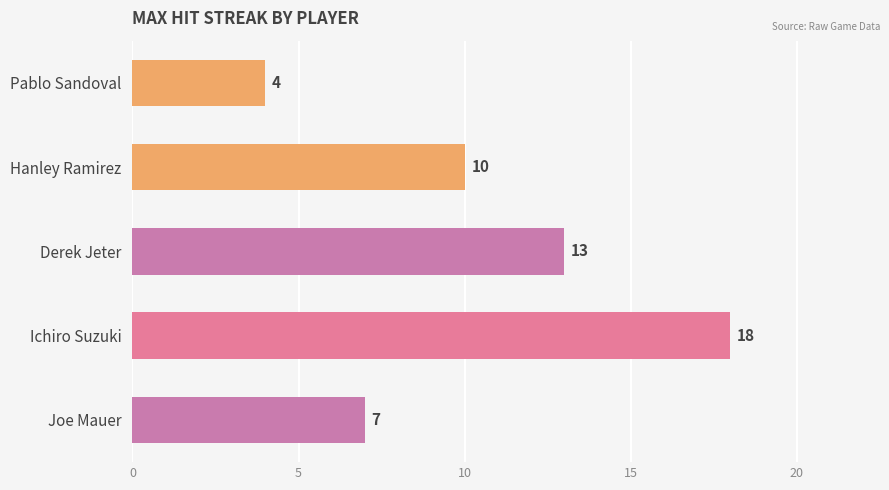

Reading bottom to top, what are all the values shown in this chart?

7	18	13	10	4